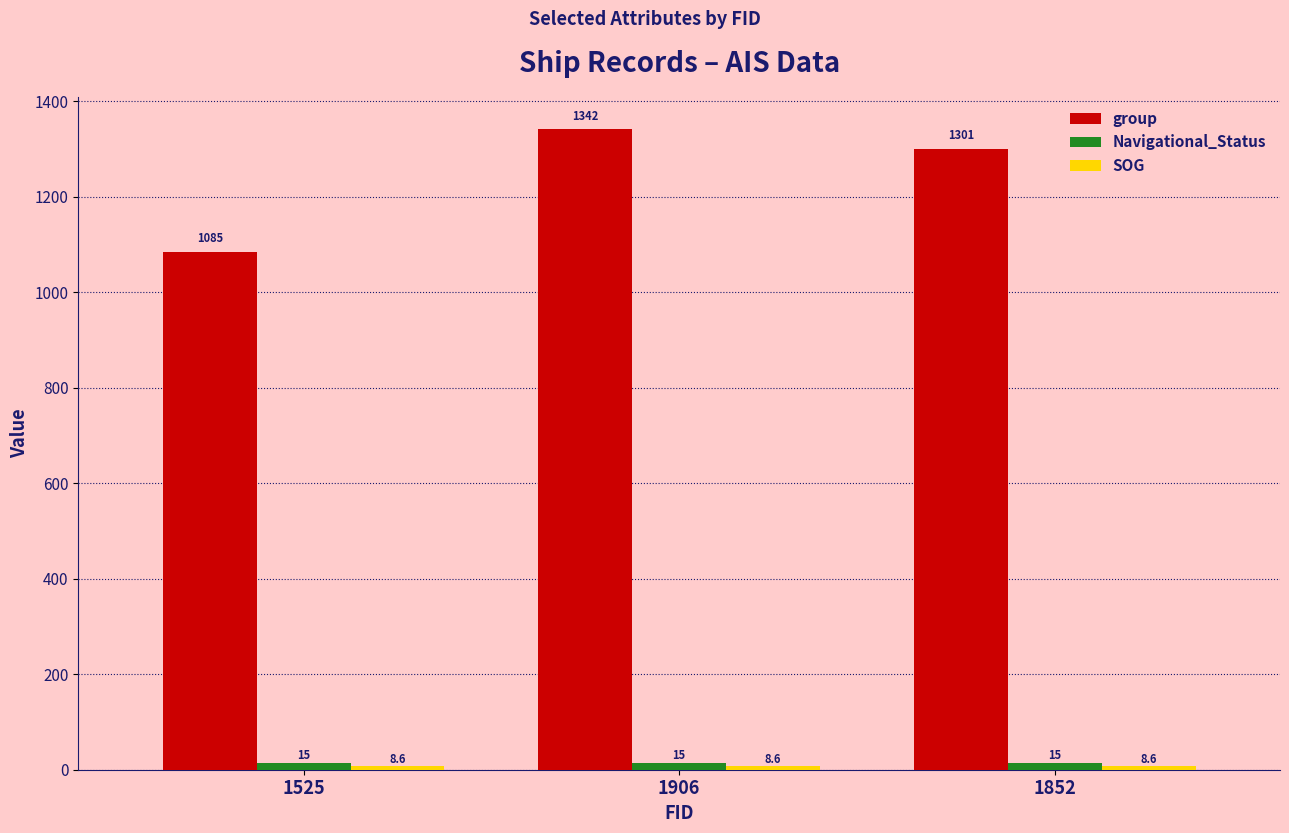

At how many categories does at least one series exceed 460?

3